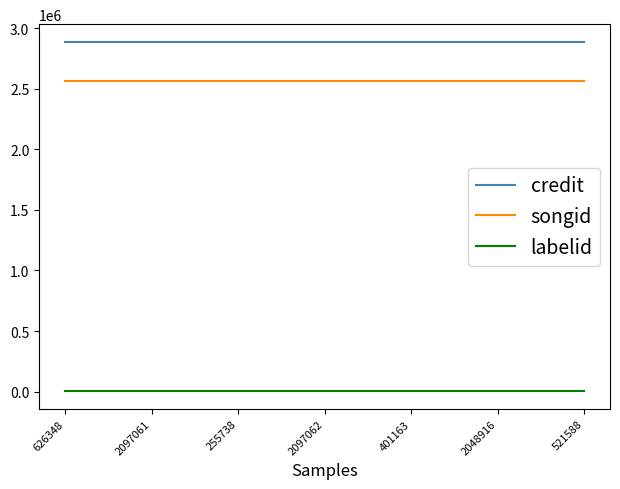

At 2097062, list the series in order from smallest to largest.

labelid, songid, credit